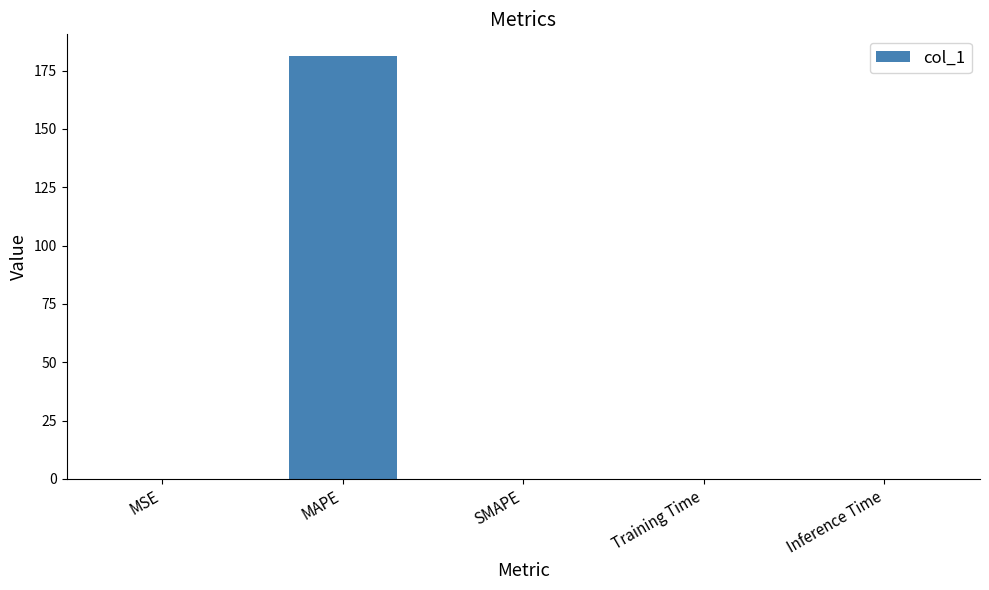

True or false: the data shows 0.0 at Training Time.

True